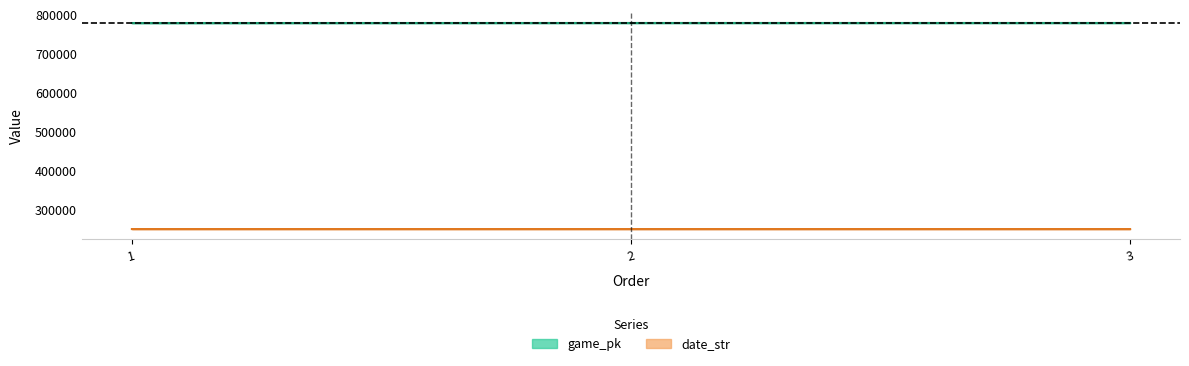

What is the sum of all date_str values?

2335319